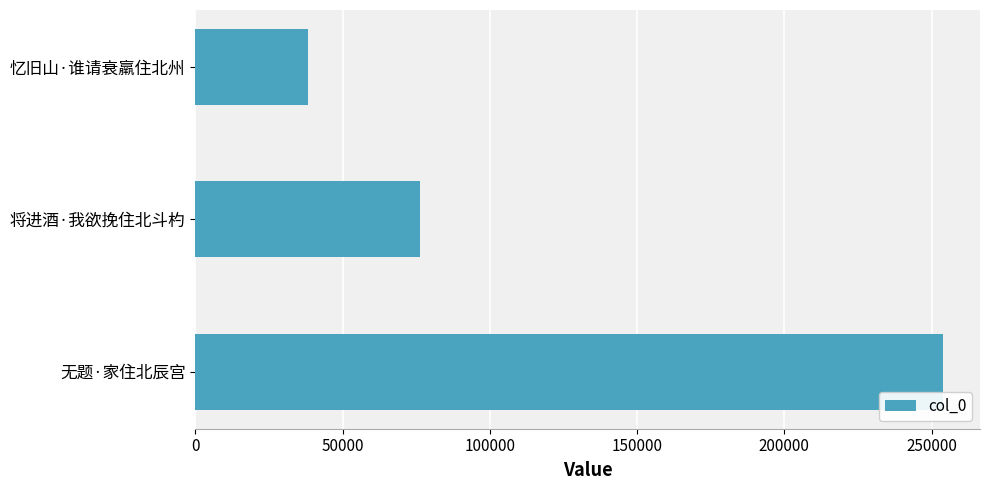

At which category does the chart reach its peak across all series?

无题·家住北辰宫